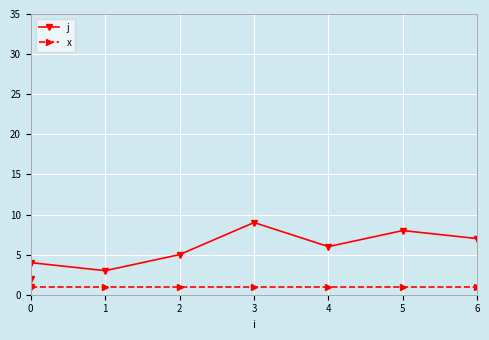

True or false: j and x cross at least once.

False